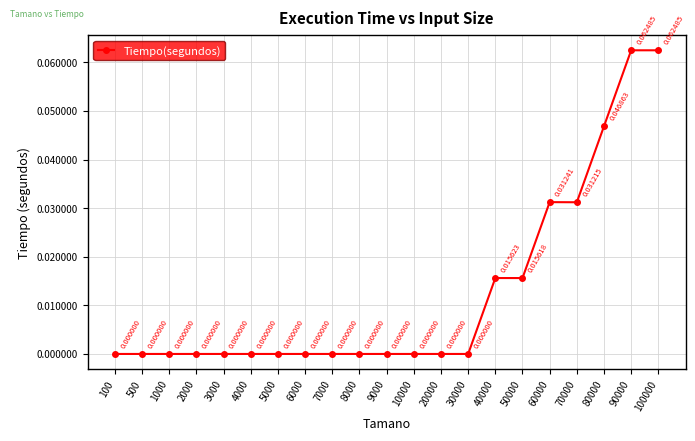

The chart shows a value of 0.1 at 70000. True or false?

False